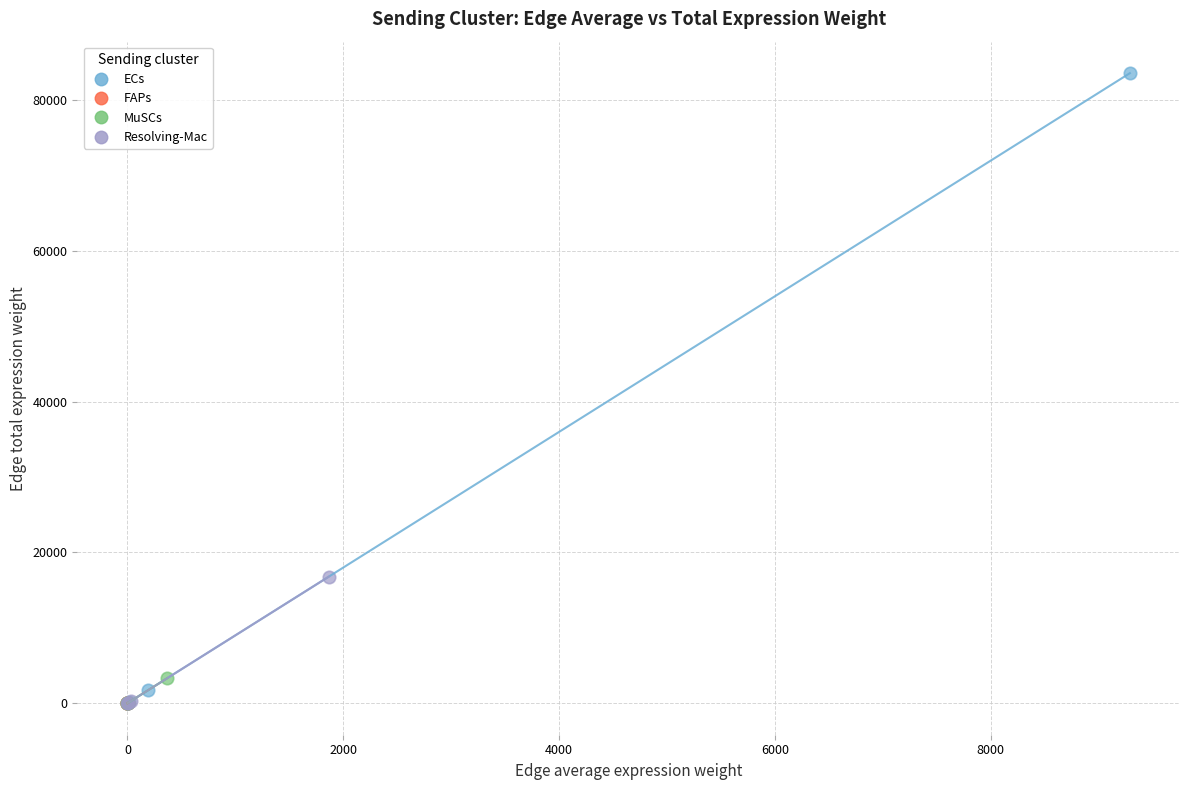

Which series has the widest spread of Y values?

ECs